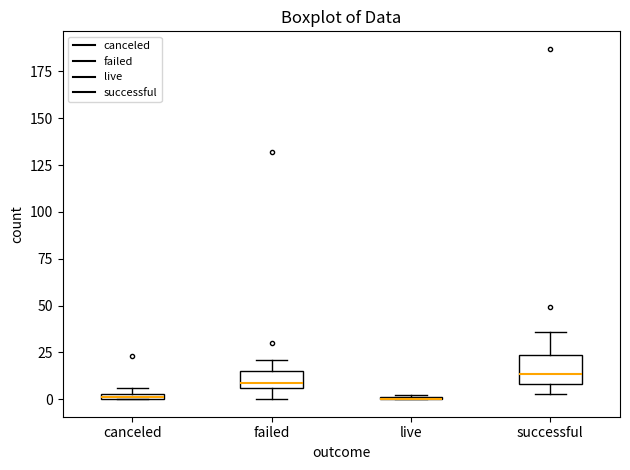

Where is the upper edge of the box for successful on the y-axis? The values are not printed on the chart, so give them approximately, as read against the axis.

25